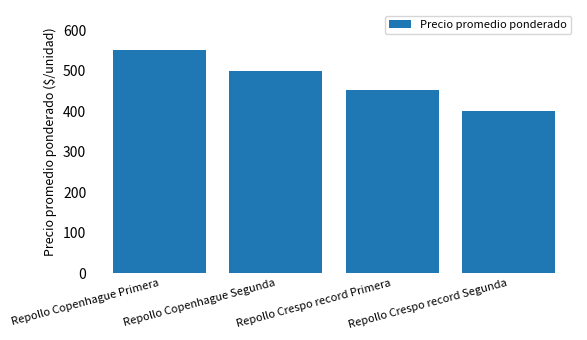

List the labels in order of value, smallest first.

Repollo Crespo record Segunda, Repollo Crespo record Primera, Repollo Copenhague Segunda, Repollo Copenhague Primera